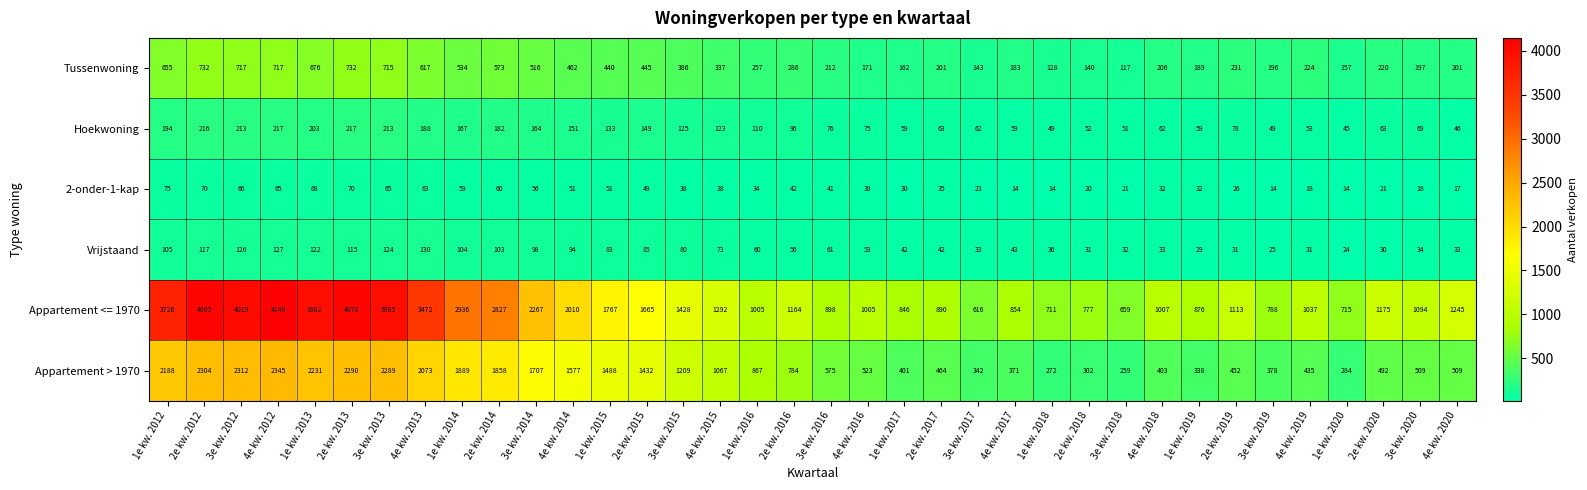

What is the maximum value shown in the chart?

4149